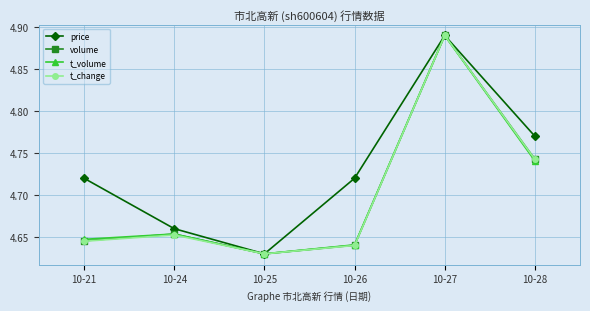

How many price values are between 4 and 5?

6